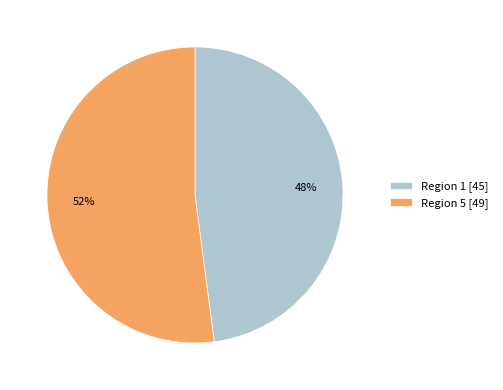

How many slices are in this pie chart?

2